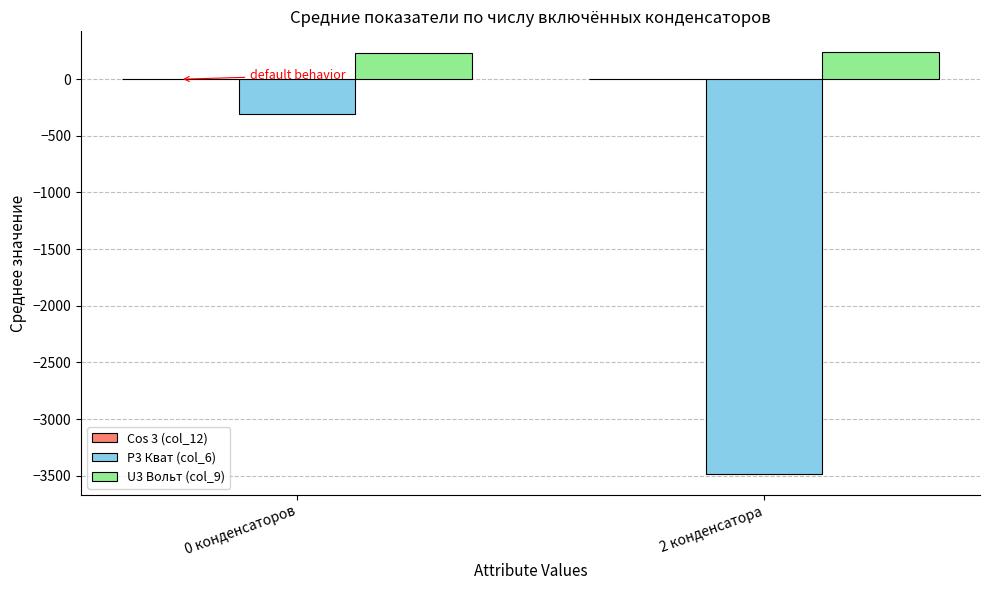

Which category has the highest value in the P3 Кват (col_6) series?

0 конденсаторов